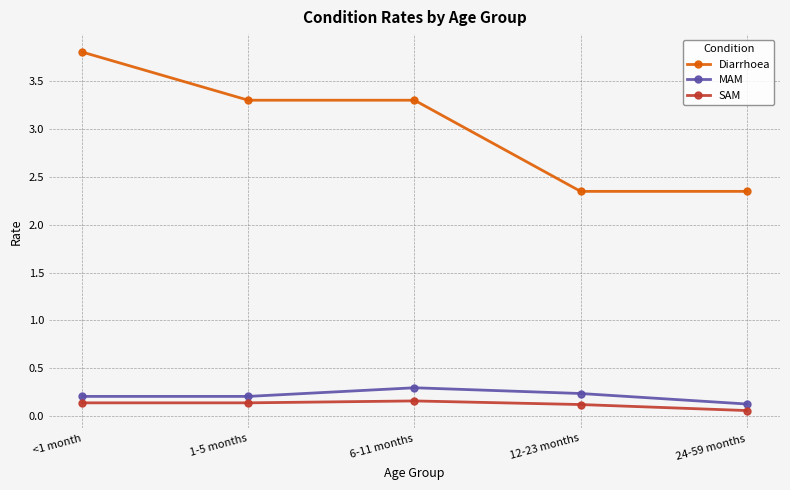

True or false: MAM and Diarrhoea intersect in this chart.

False